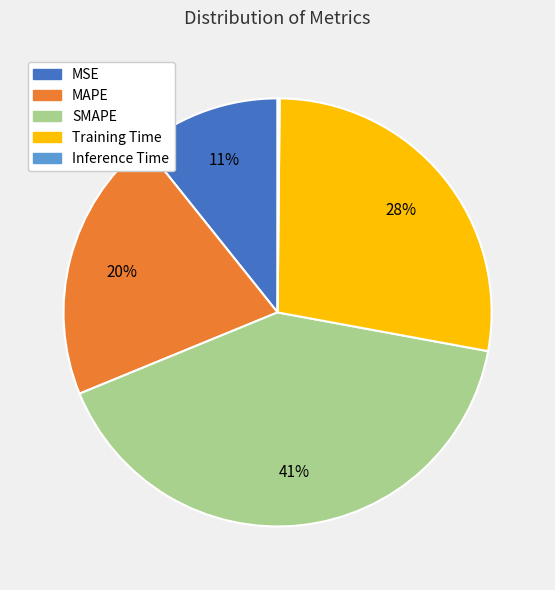

Which category has the biggest portion of the pie?

SMAPE